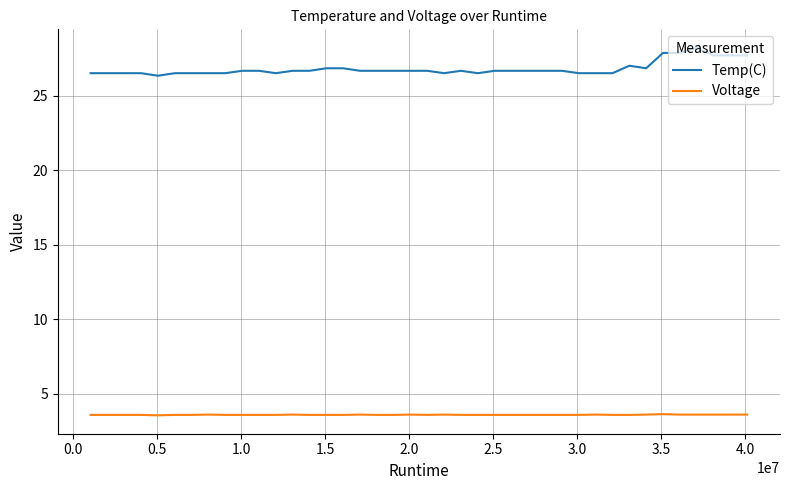

Which series has the largest range (max minus min)?

Temp(C)